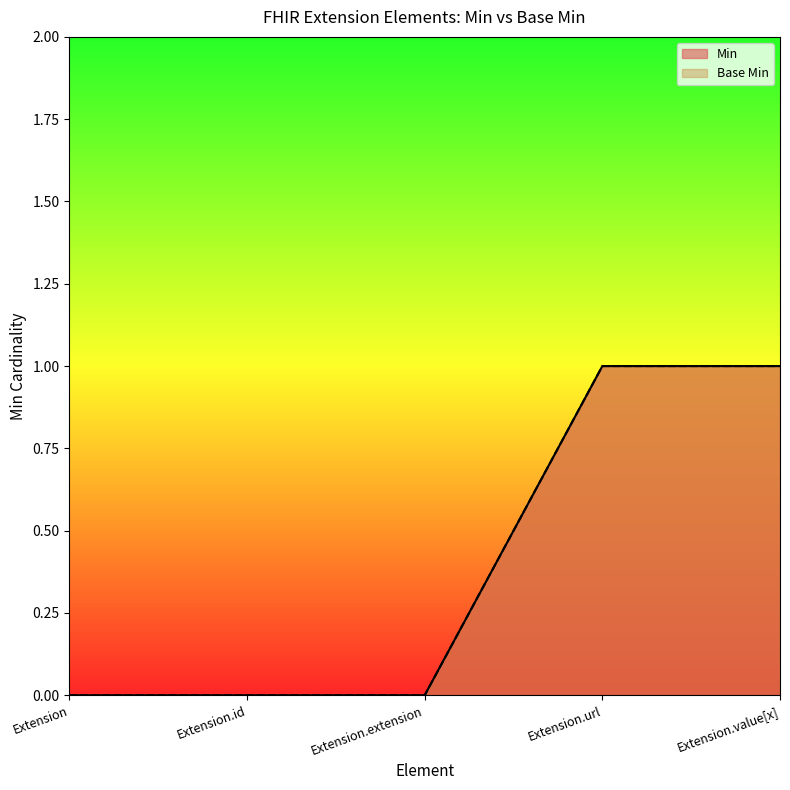

Does the chart display data point markers on the line(s)?

No